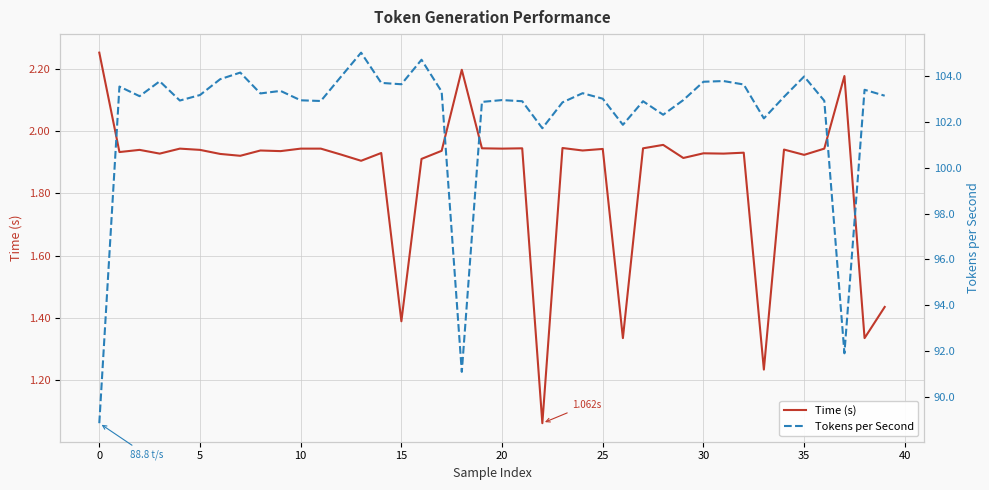

Reading left to right, transcribe all the data shown in this chart.

Time (s): 2.3	1.9	1.9	1.9	1.9	1.9	1.9	1.9	1.9	1.9	1.9	1.9	1.9	1.9	1.9	1.4	1.9	1.9	2.2	1.9	1.9	1.9	1.1	1.9	1.9	1.9	1.3	1.9	2.0	1.9	1.9	1.9	1.9	1.2	1.9	1.9	1.9	2.2	1.3	1.4
Tokens per Second: 88.8	103.5	103.1	103.8	102.9	103.2	103.9	104.2	103.2	103.3	102.9	102.9	104.0	105.0	103.7	103.6	104.7	103.3	91.1	102.9	103.0	102.9	101.7	102.8	103.2	103.0	101.9	102.9	102.3	103.0	103.8	103.8	103.6	102.2	103.1	104.0	102.9	91.9	103.4	103.1